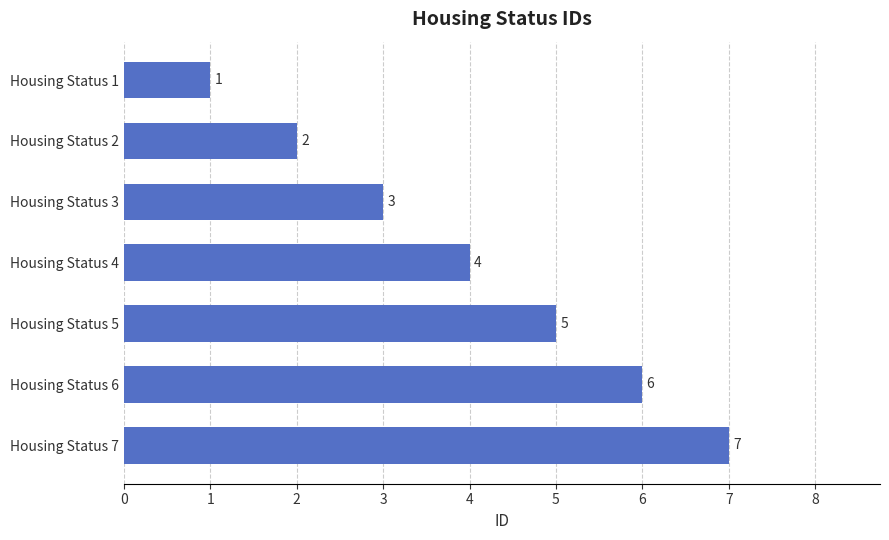

What is the sum of the values at Housing Status 2 and Housing Status 4?

6